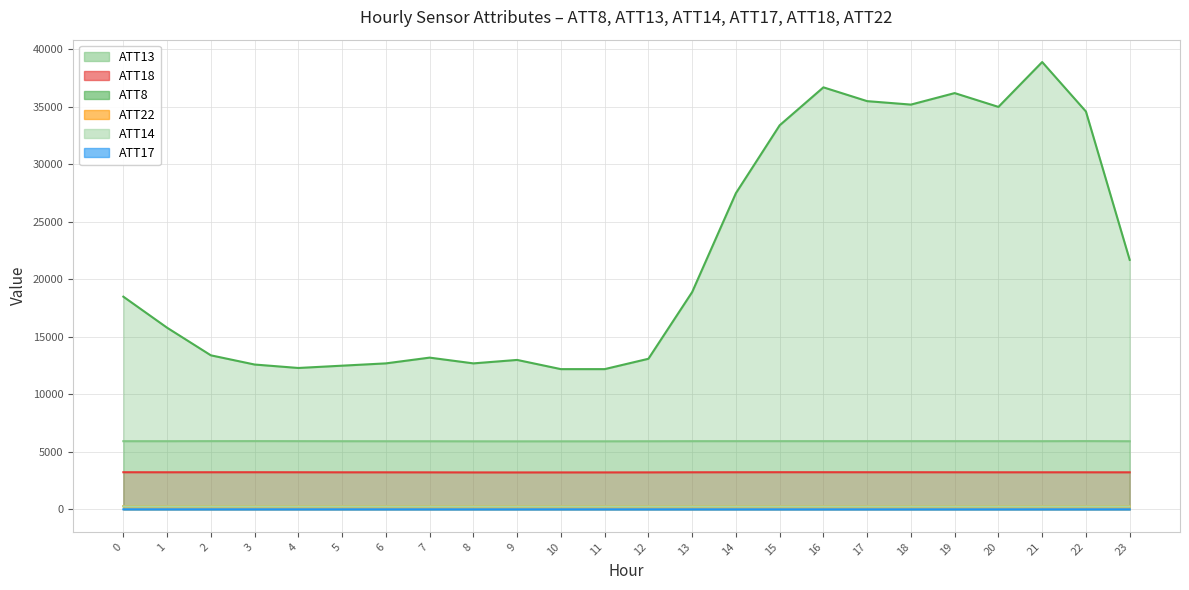

True or false: ATT22 (line) and ATT8 (line) intersect in this chart.

False